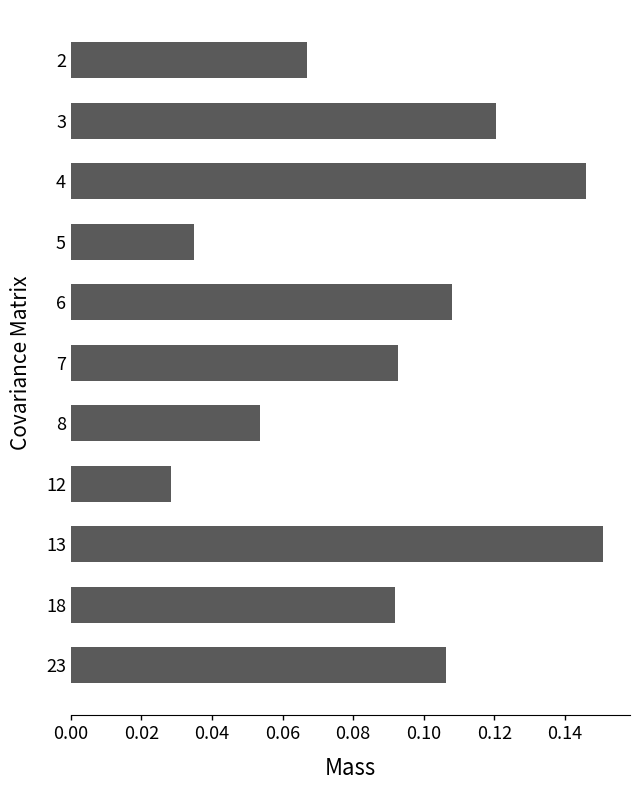

What is the sum of all values?

1.0